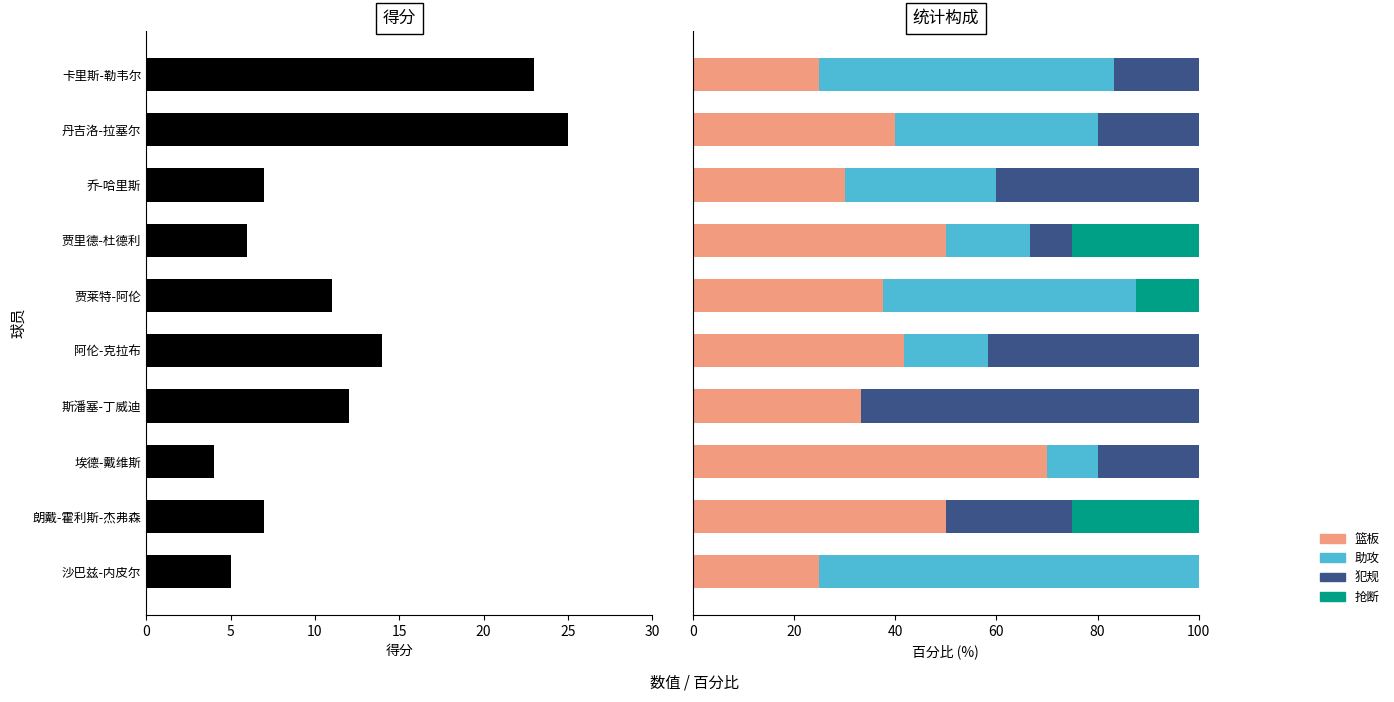

Which series has the widest spread of values?

助攻